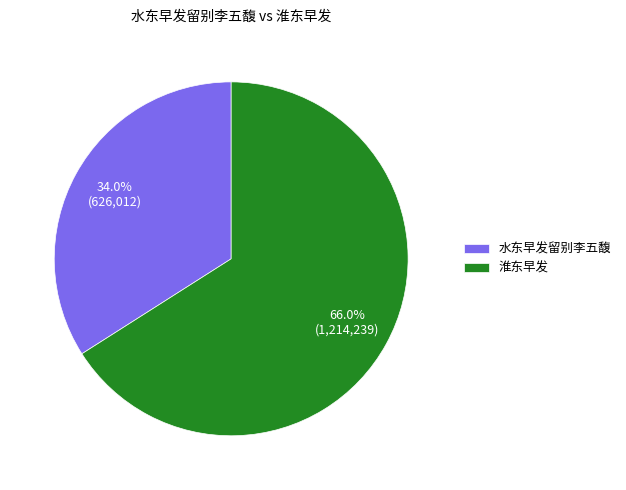

Which slice is the smallest?

水东早发留别李五馥